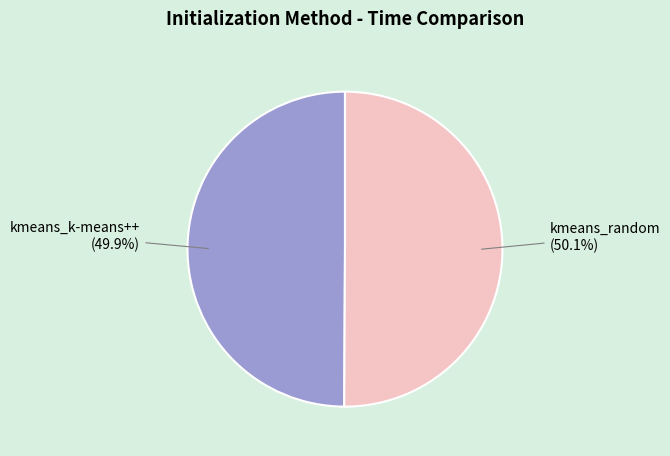

True or false: kmeans_random accounts for 50% of the total.

True